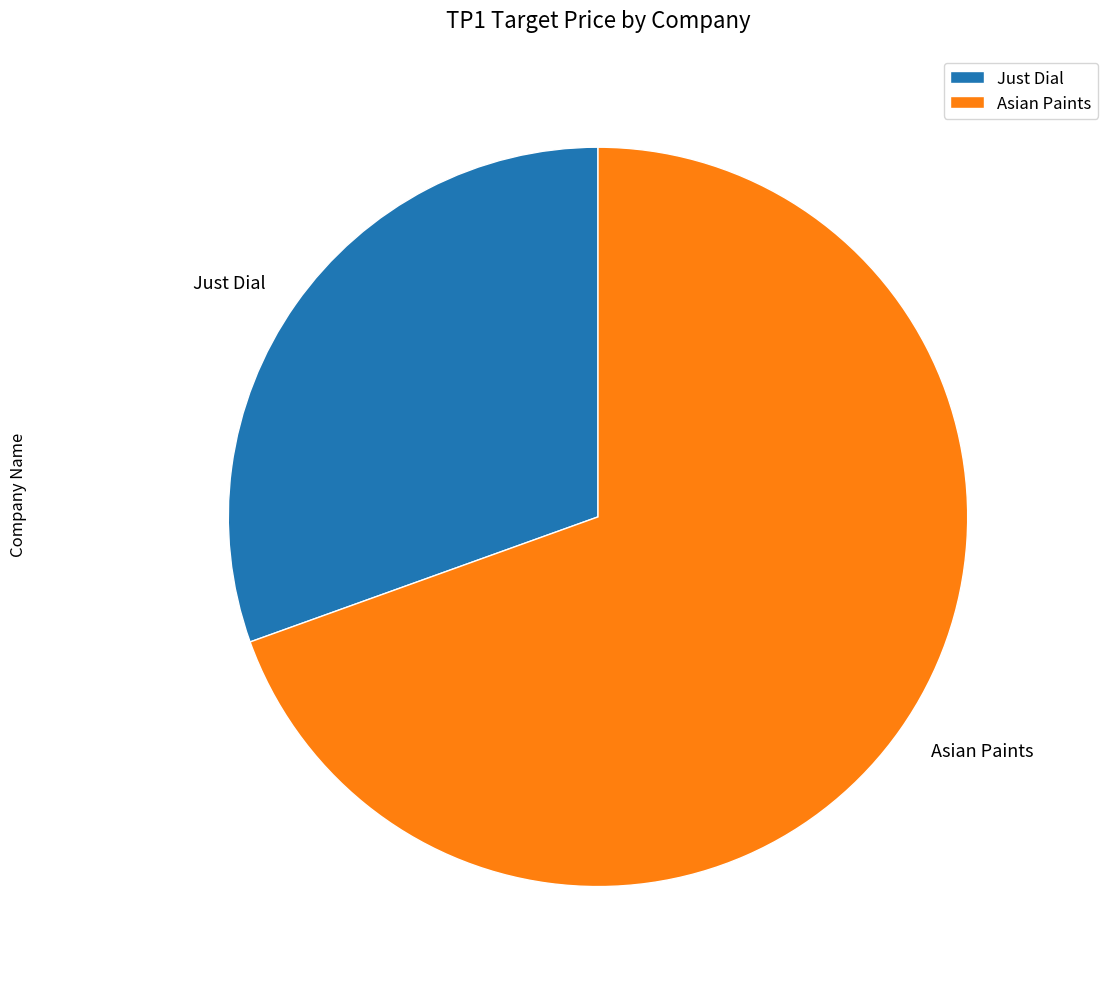

How many segments does this pie chart have?

2